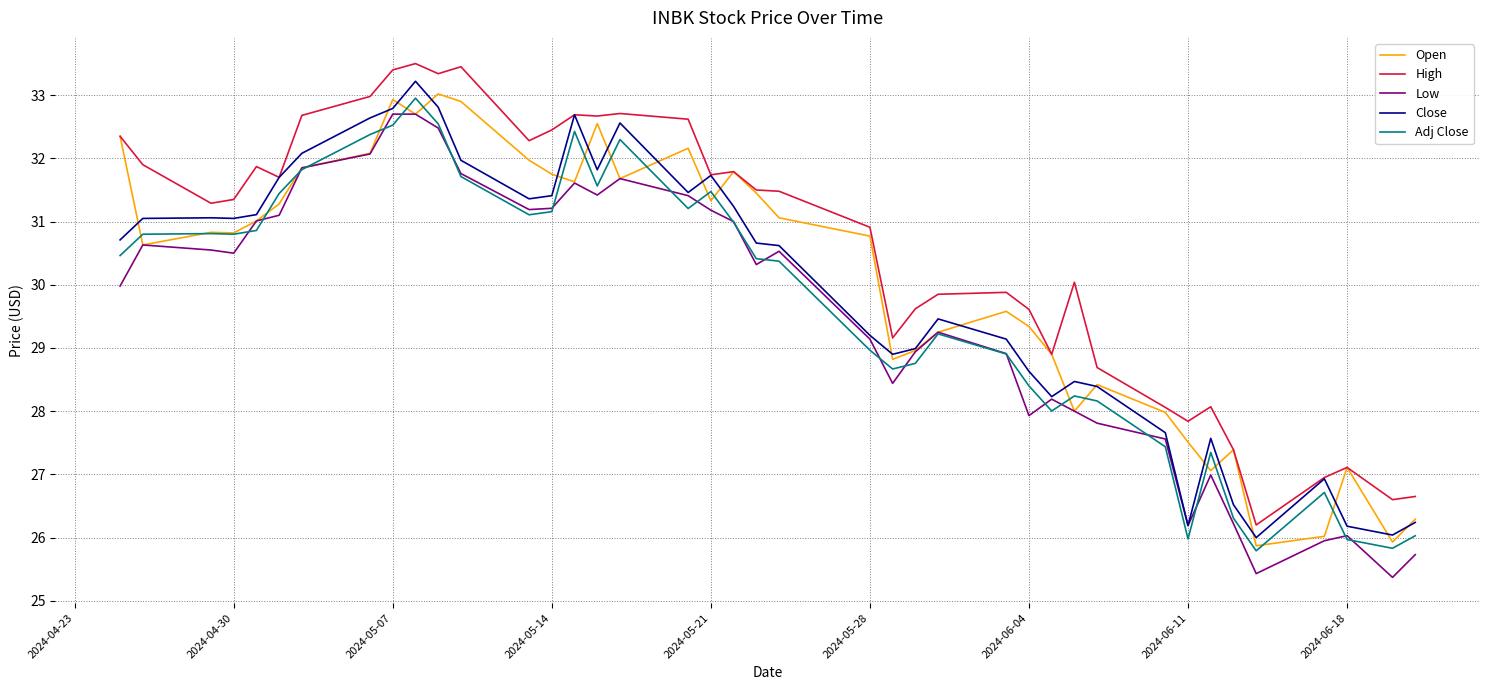

What is the minimum value shown in the chart?

25.4